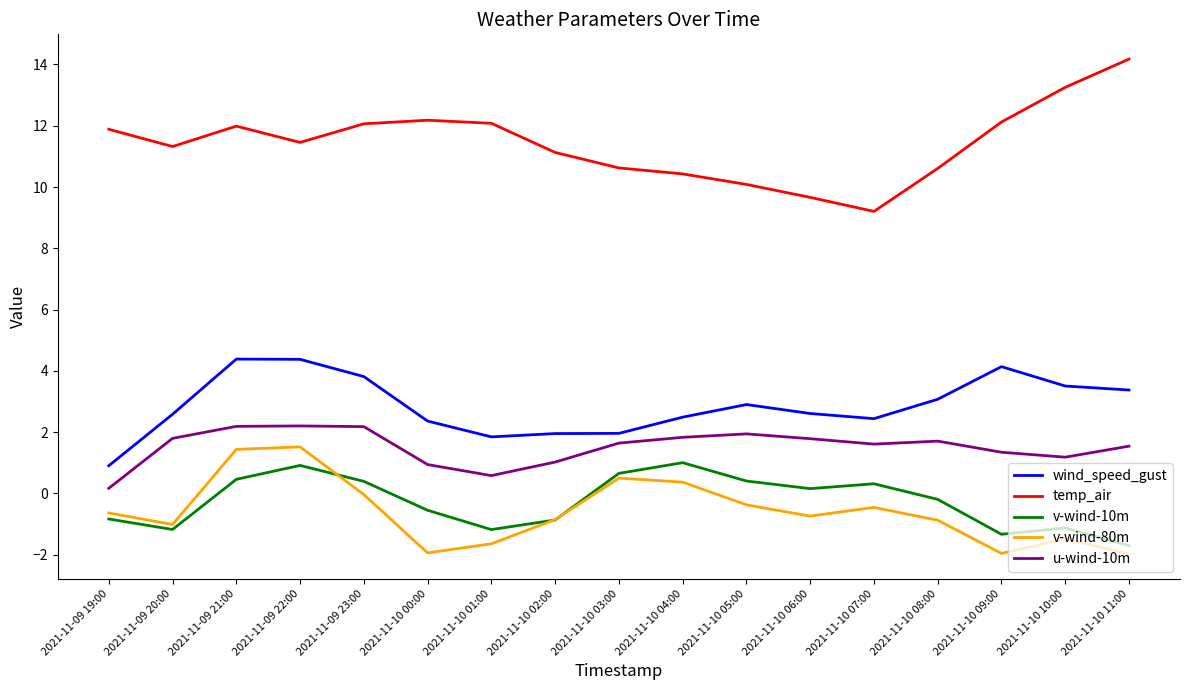

Which label corresponds to the largest value in the chart?

2021-11-10 11:00